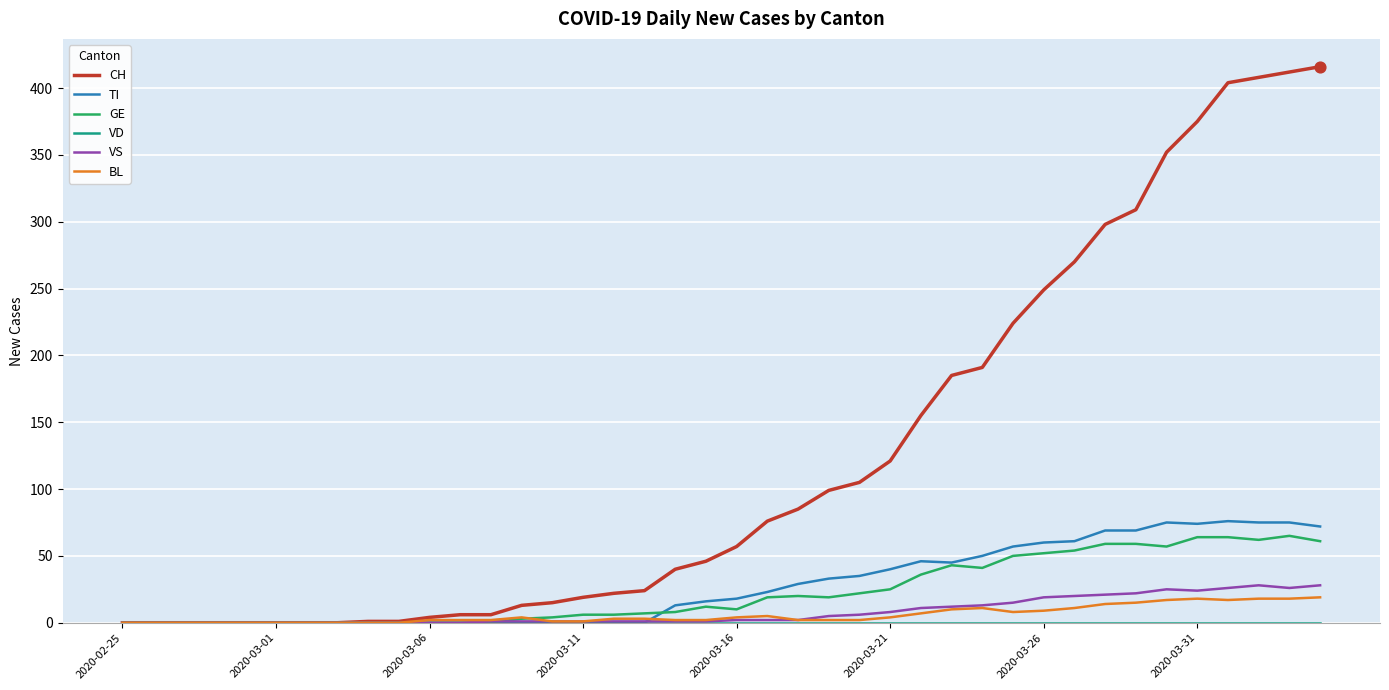

Which series has the largest range (max minus min)?

CH